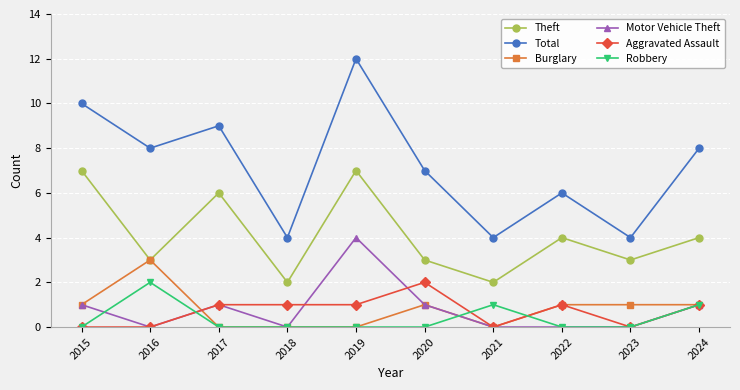

Reading left to right, list all the values displayed in this chart.

Theft: 7	3	6	2	7	3	2	4	3	4
Total: 10	8	9	4	12	7	4	6	4	8
Burglary: 1	3	0	0	0	1	0	1	1	1
Motor Vehicle Theft: 1	0	1	0	4	1	0	0	0	1
Aggravated Assault: 0	0	1	1	1	2	0	1	0	1
Robbery: 0	2	0	0	0	0	1	0	0	1